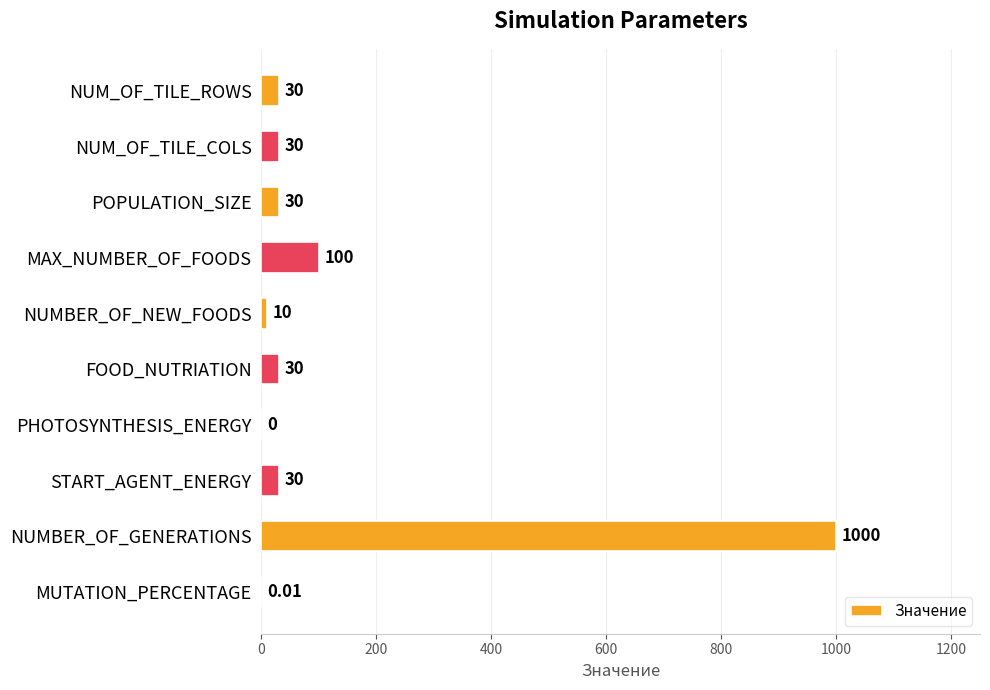

Are the bars horizontal?

Yes